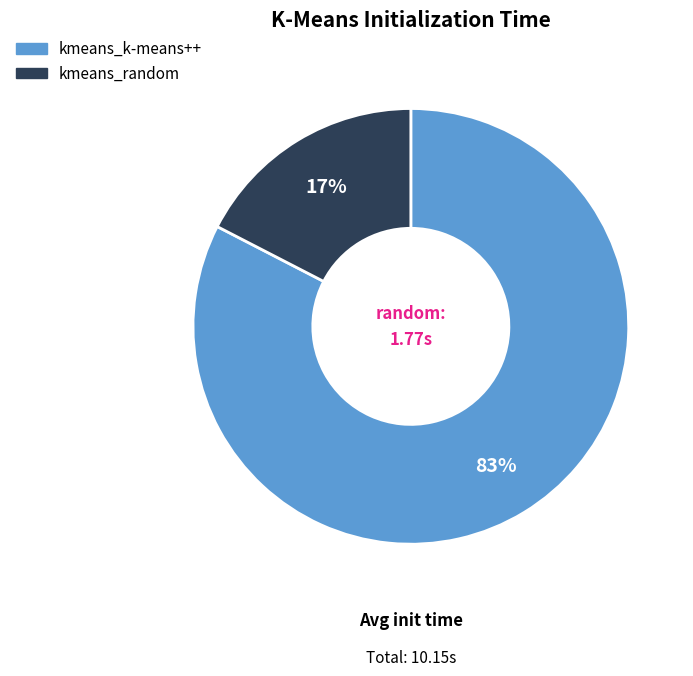

How many slices are in this pie chart?

2